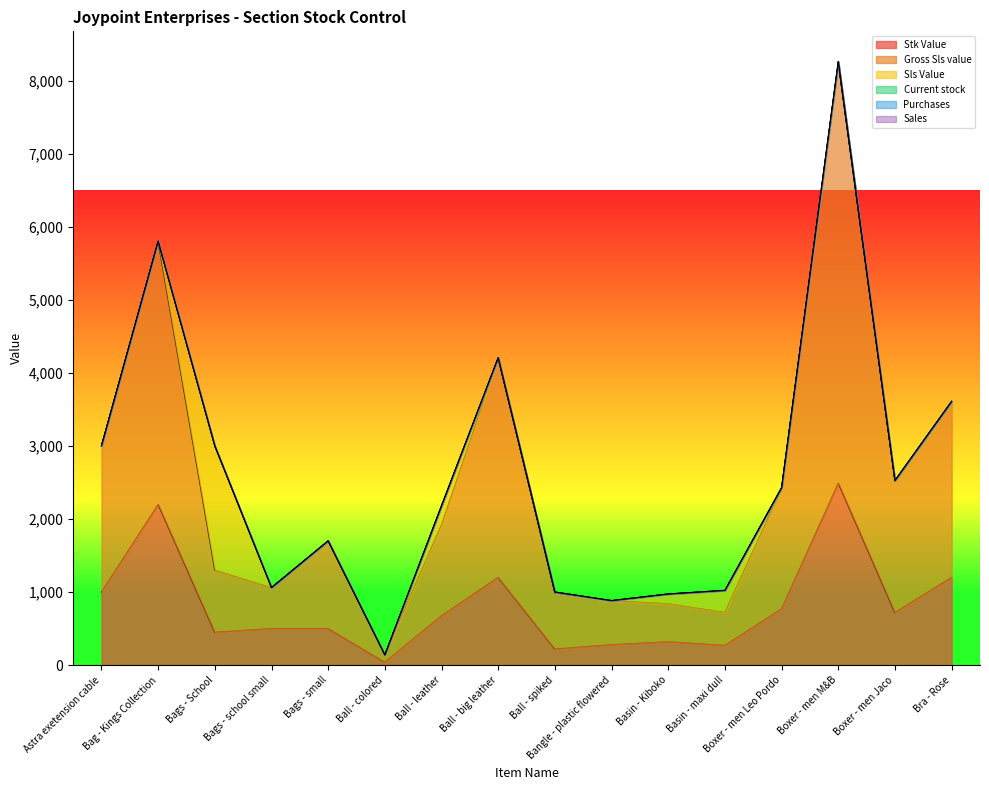

True or false: Sls Value and Stk Value intersect in this chart.

True